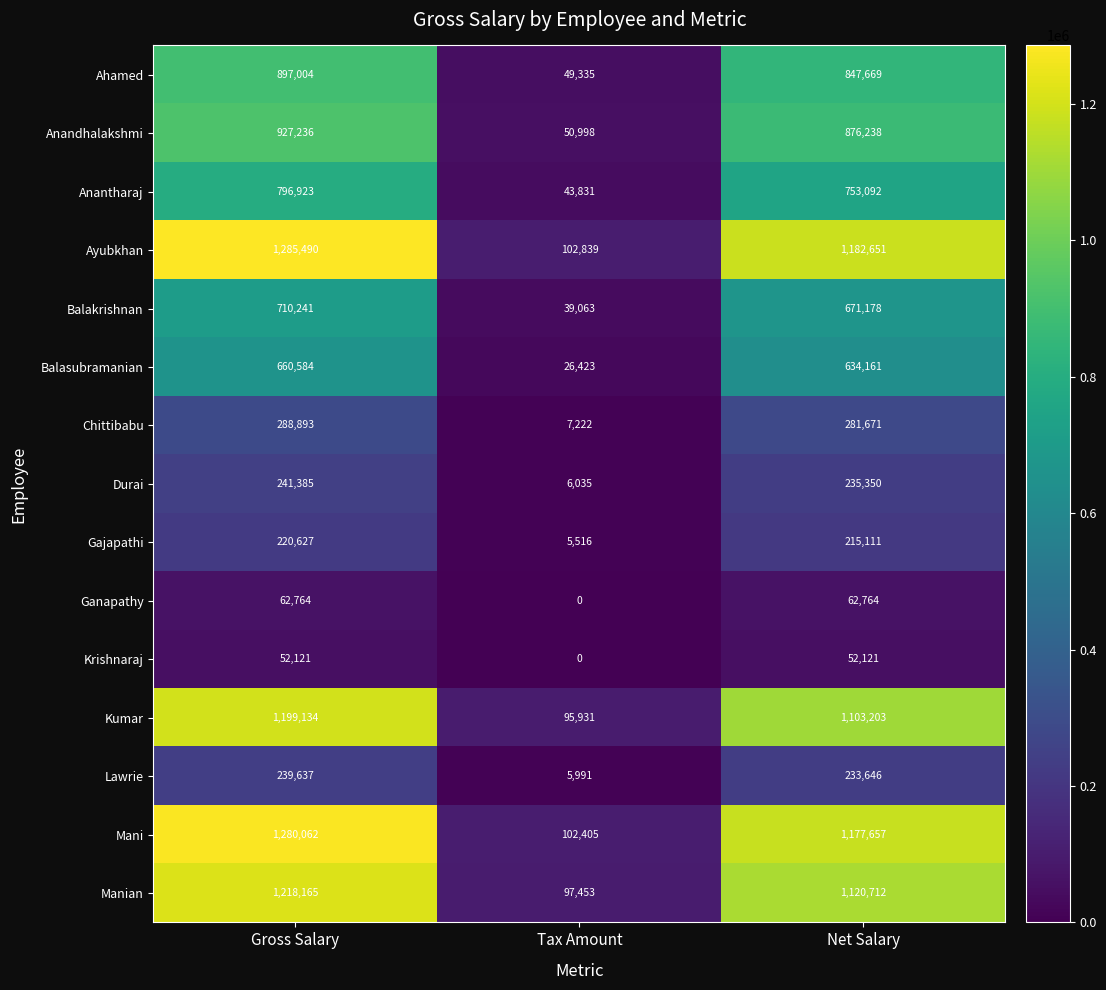

True or false: Manian has a value of 1120712 at Net Salary.

True